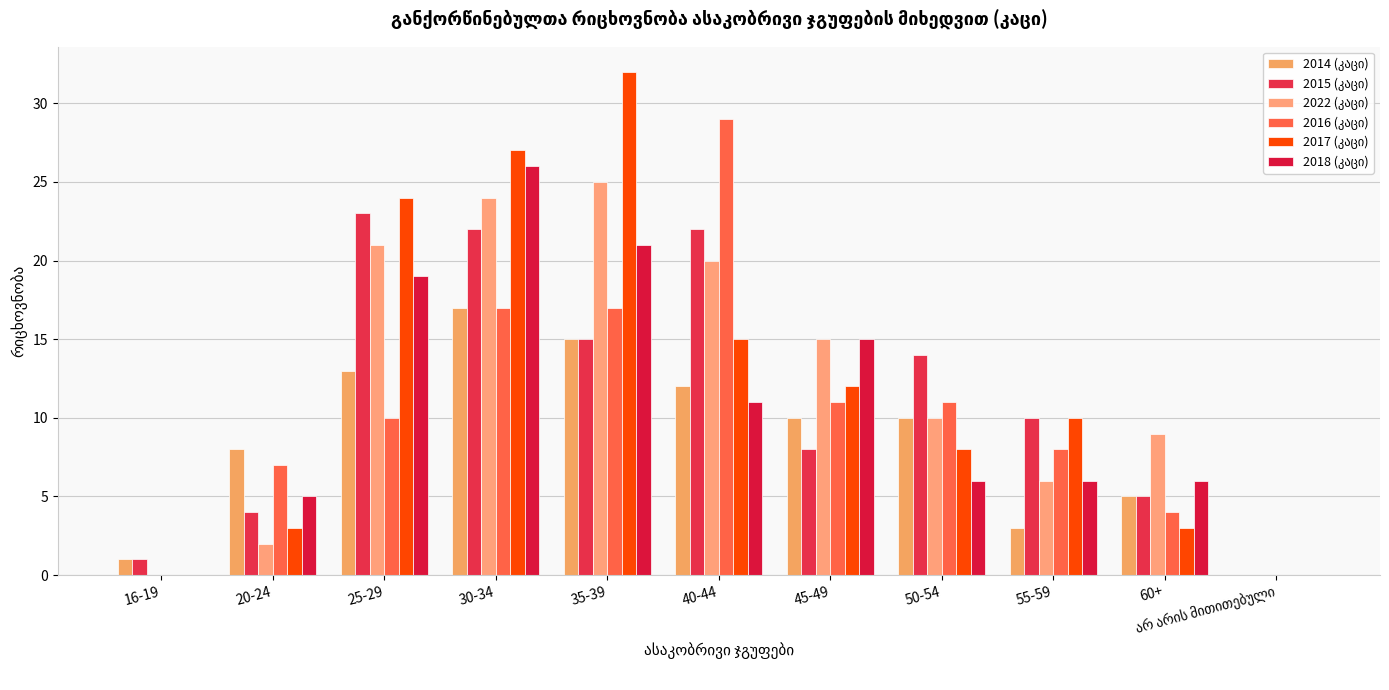

What is the difference between the maximum and minimum values in the 2017 (კაცი) series?

32